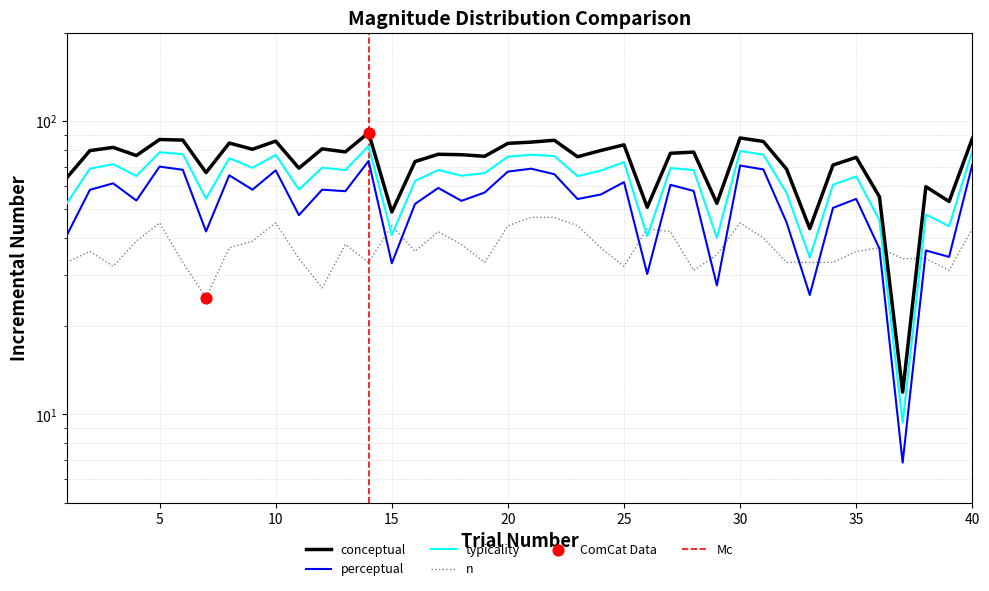

Which series has the largest total across all categories?

conceptual